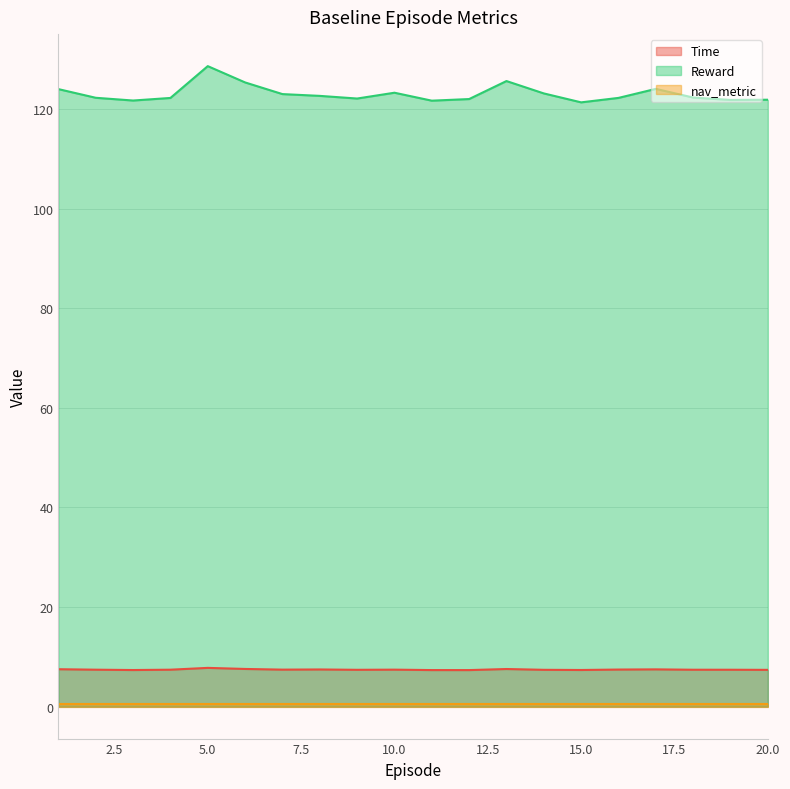

Between 7 and 5, which is larger?

5